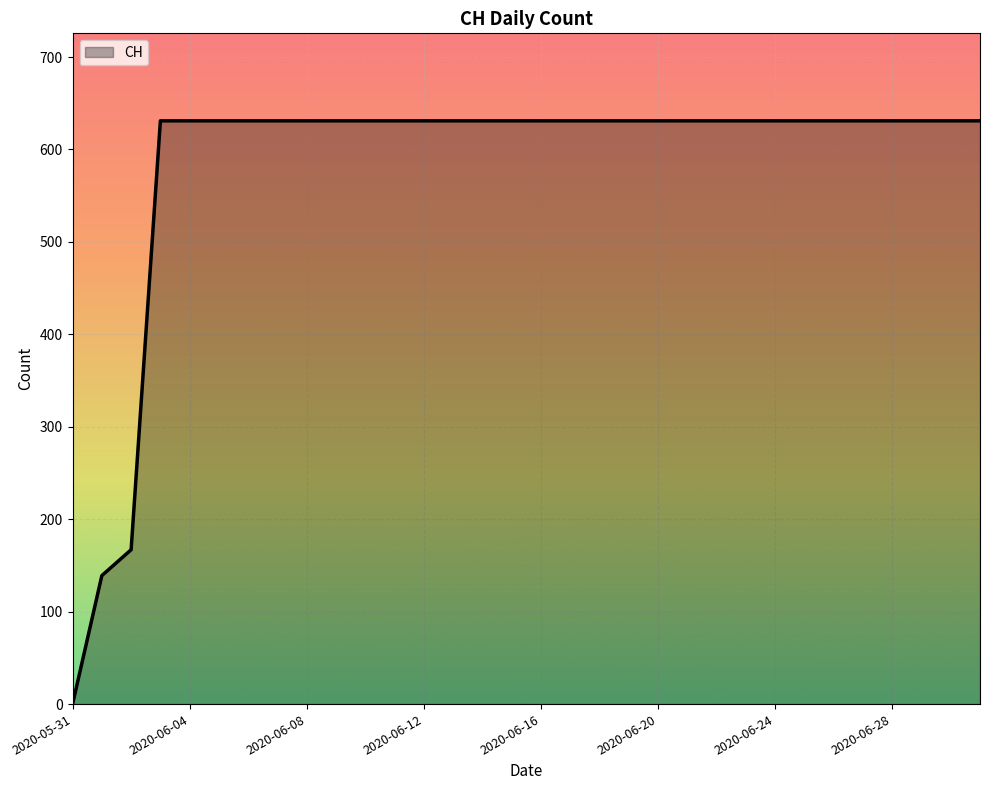

What is the sum of all values?

18605